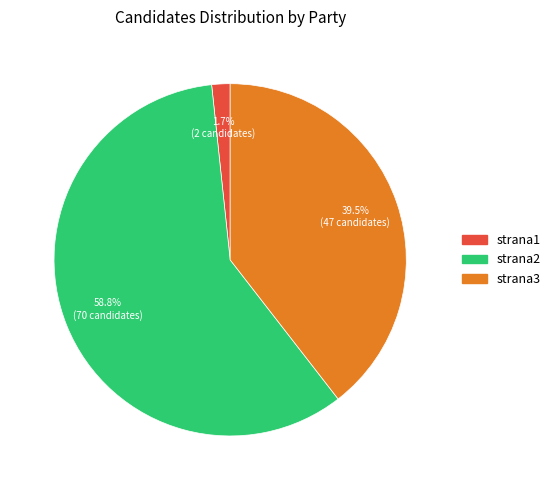

Is it true that strana2 is 51% of the pie?

False